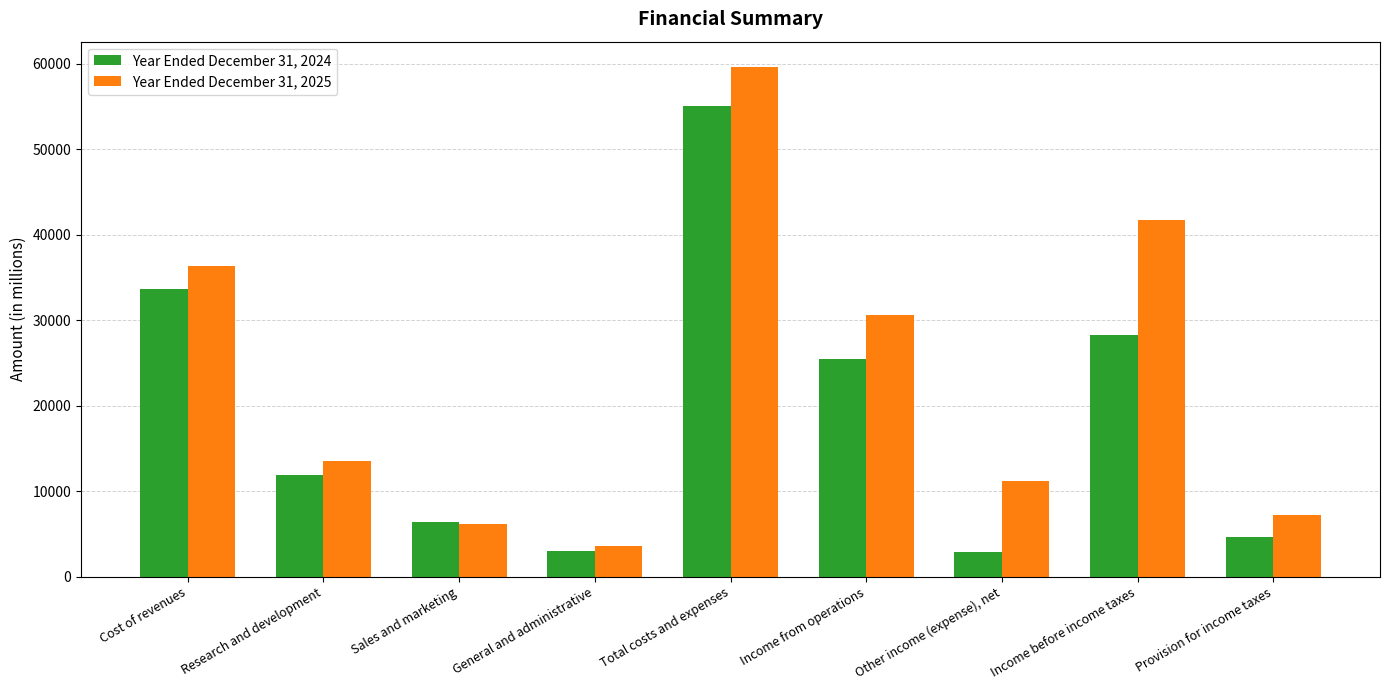

What is the total value across all series at Sales and marketing?

12598